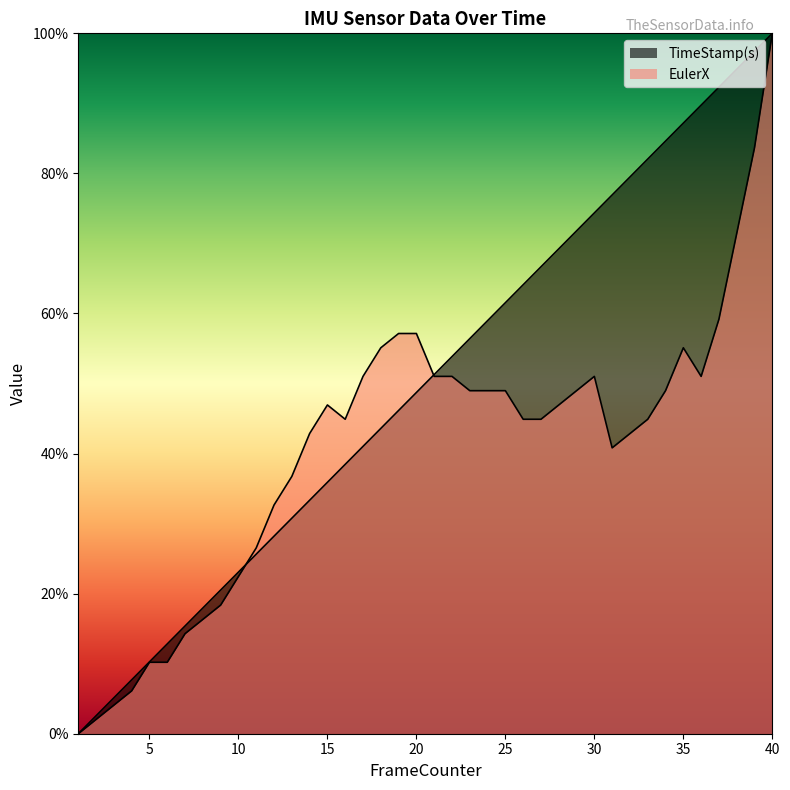

Which series has the widest spread of values?

EulerX